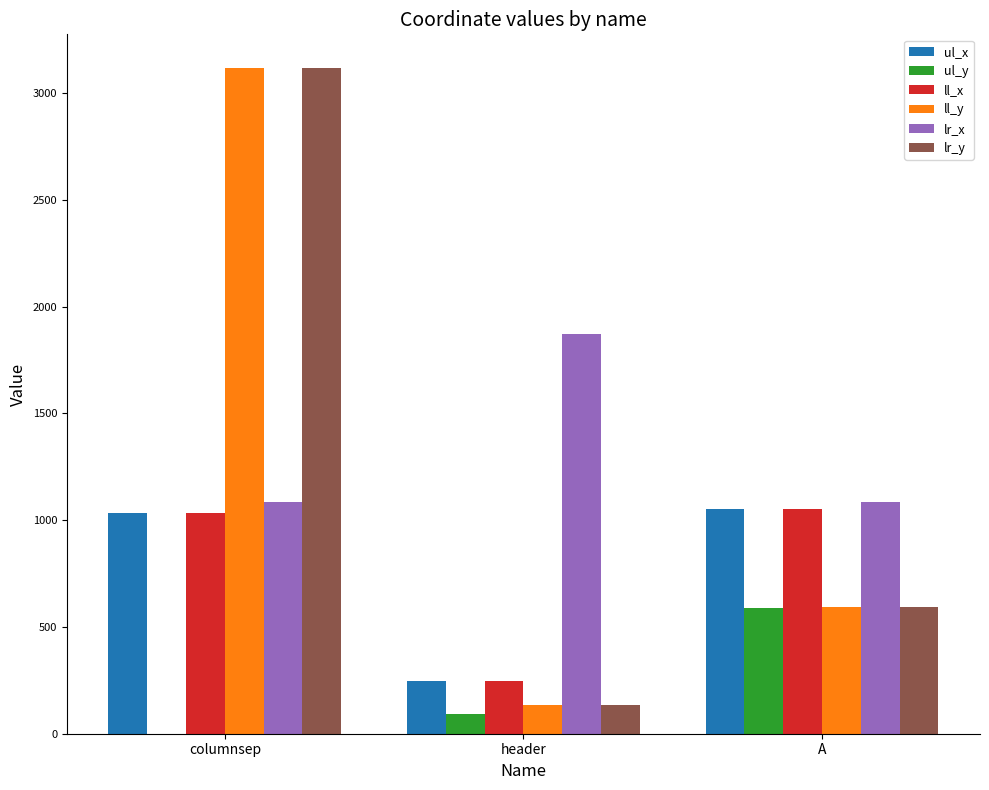

Is it true that ll_y equals 1597 at columnsep?

False